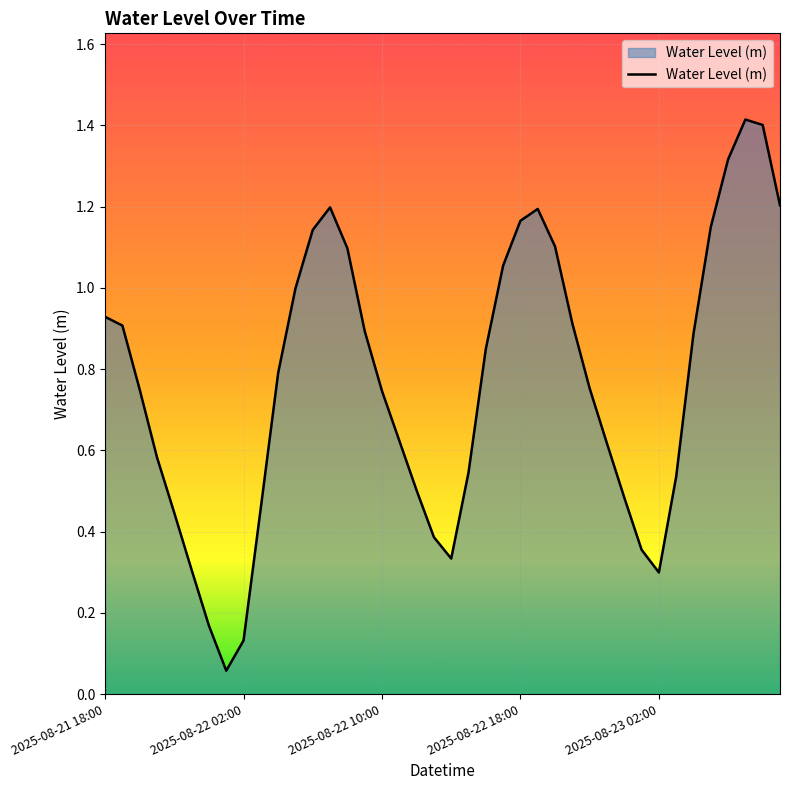

What is the difference between the maximum and minimum values?

1.4